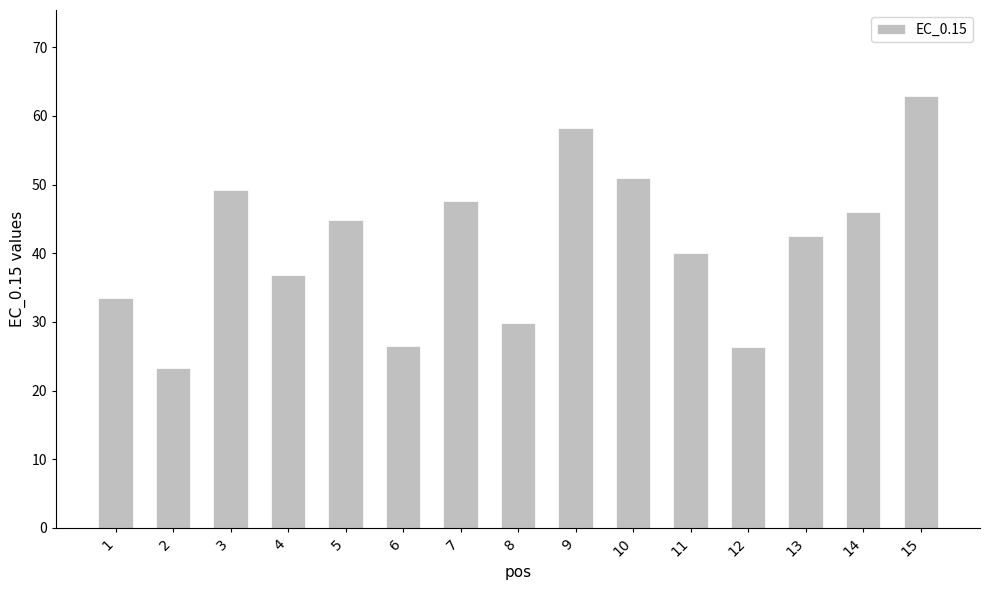

What is the smallest value displayed?

23.2